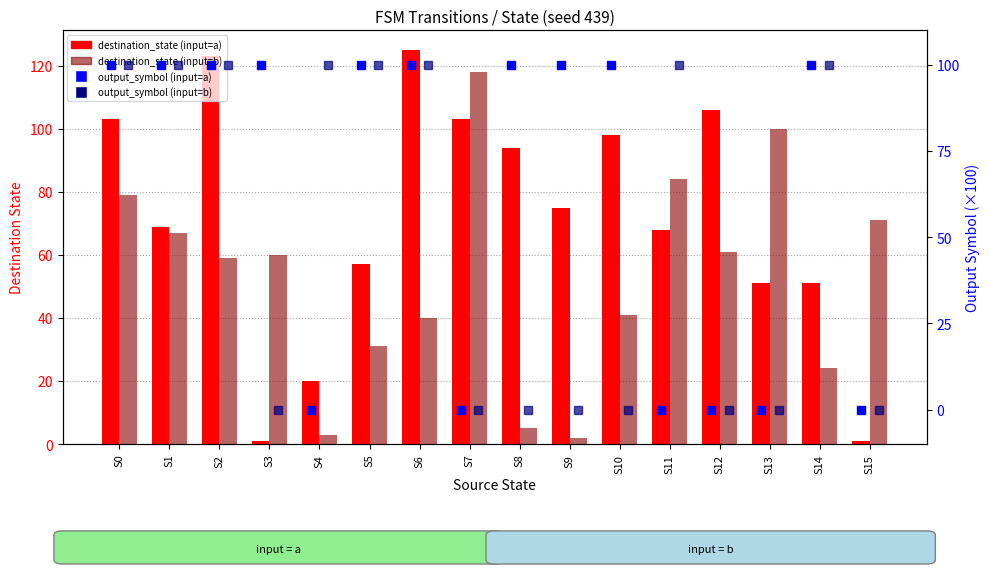

What is the sum of all output_symbol (input=a) values?

1000